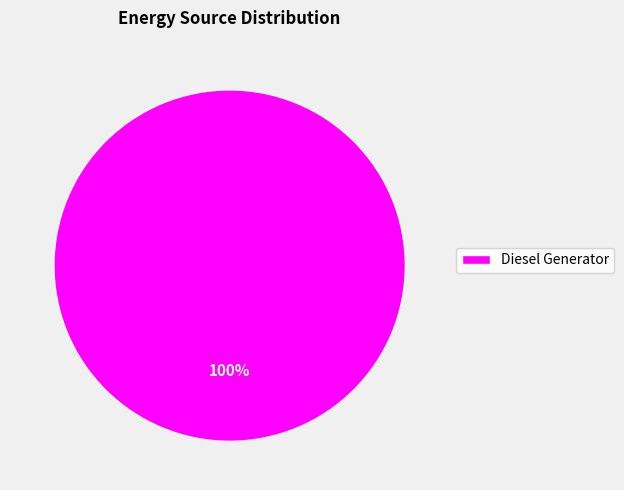

To the nearest percent, what portion does Diesel Generator represent?

100%